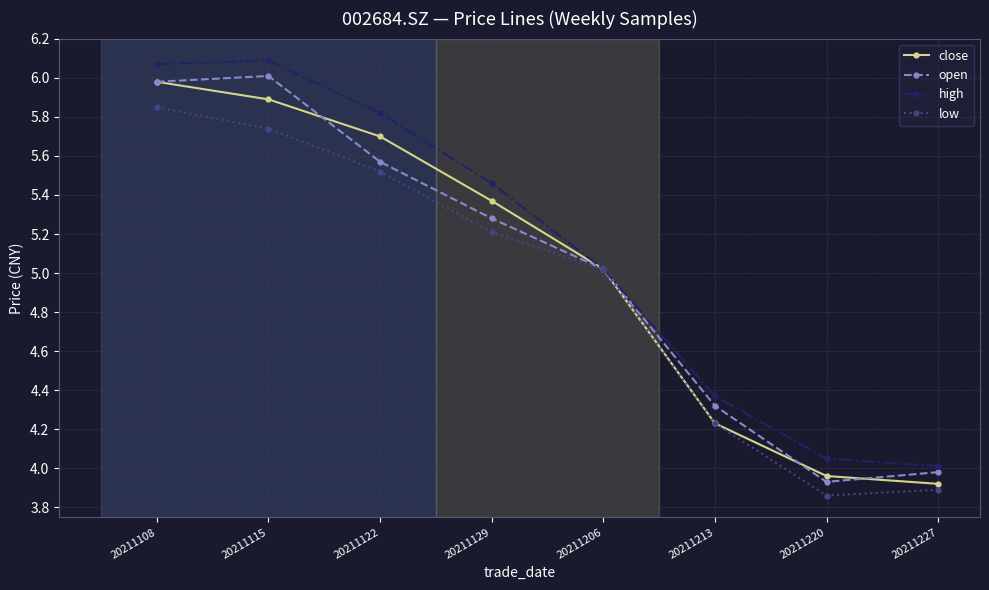

At which category does low reach its first local valley?

20211220